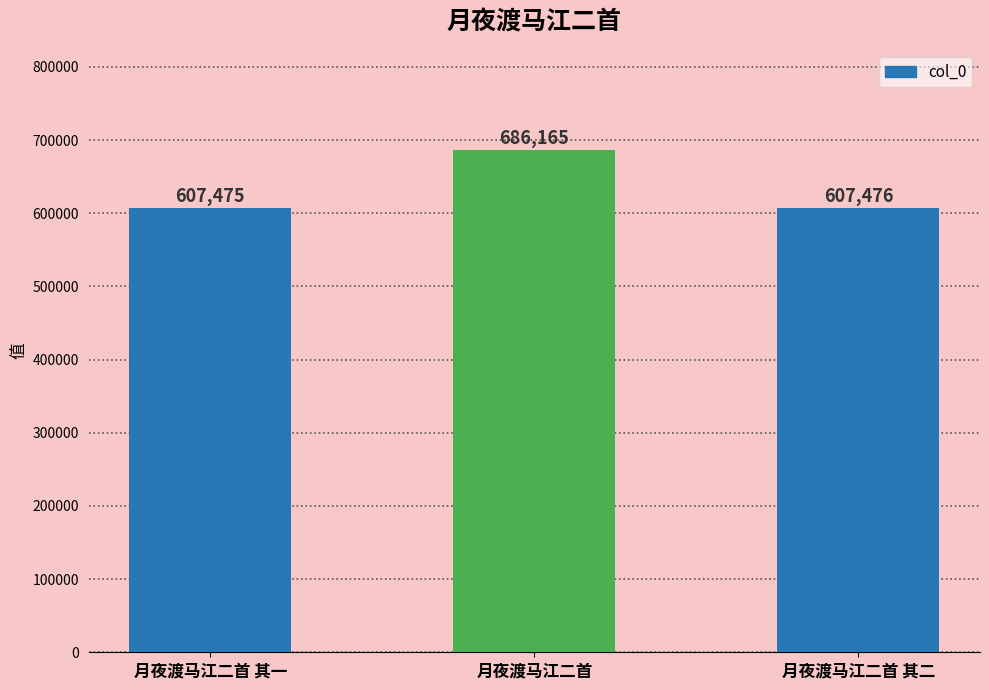

True or false: the data shows 607476 at 月夜渡马江二首 其二.

True